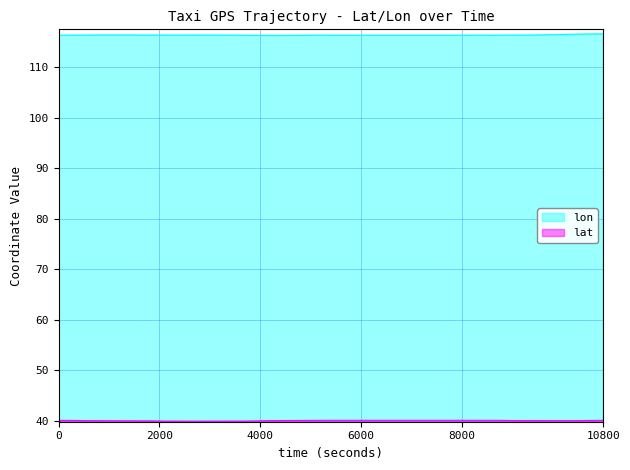

How many interior local peaks does the lat series have?

4